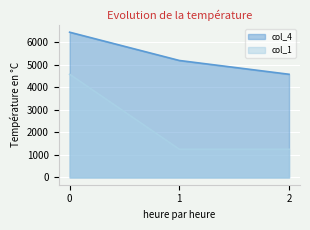

What is the maximum value for col_1?

4587